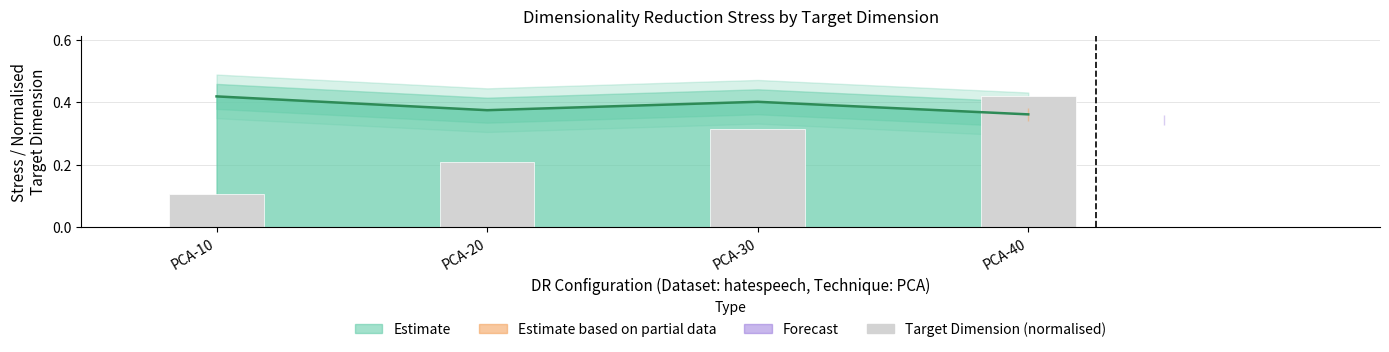

What is the minimum value shown in the chart?

0.1